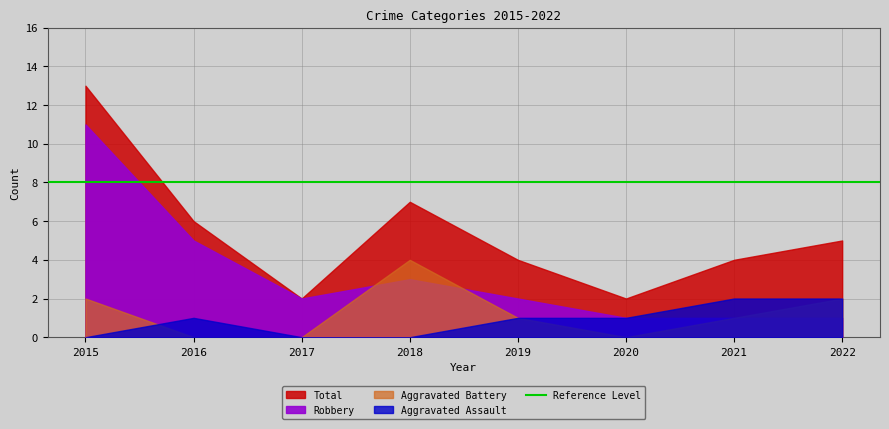

Is it true that Robbery equals 1 at 2021?

True